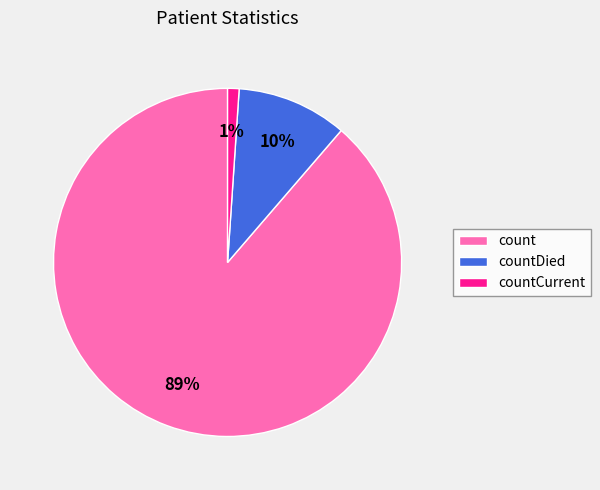

The countDied slice represents 10% of the pie. True or false?

True